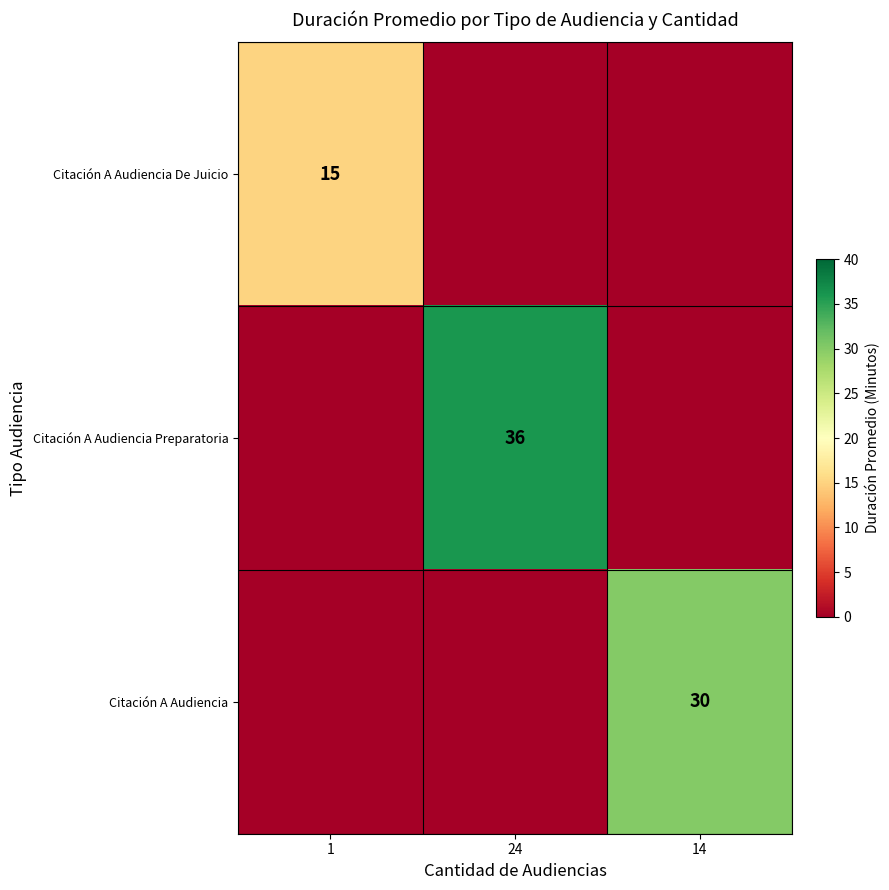

Is the value of Citación A Audiencia De Juicio at 1 greater than the value of Citación A Audiencia at 14?

No